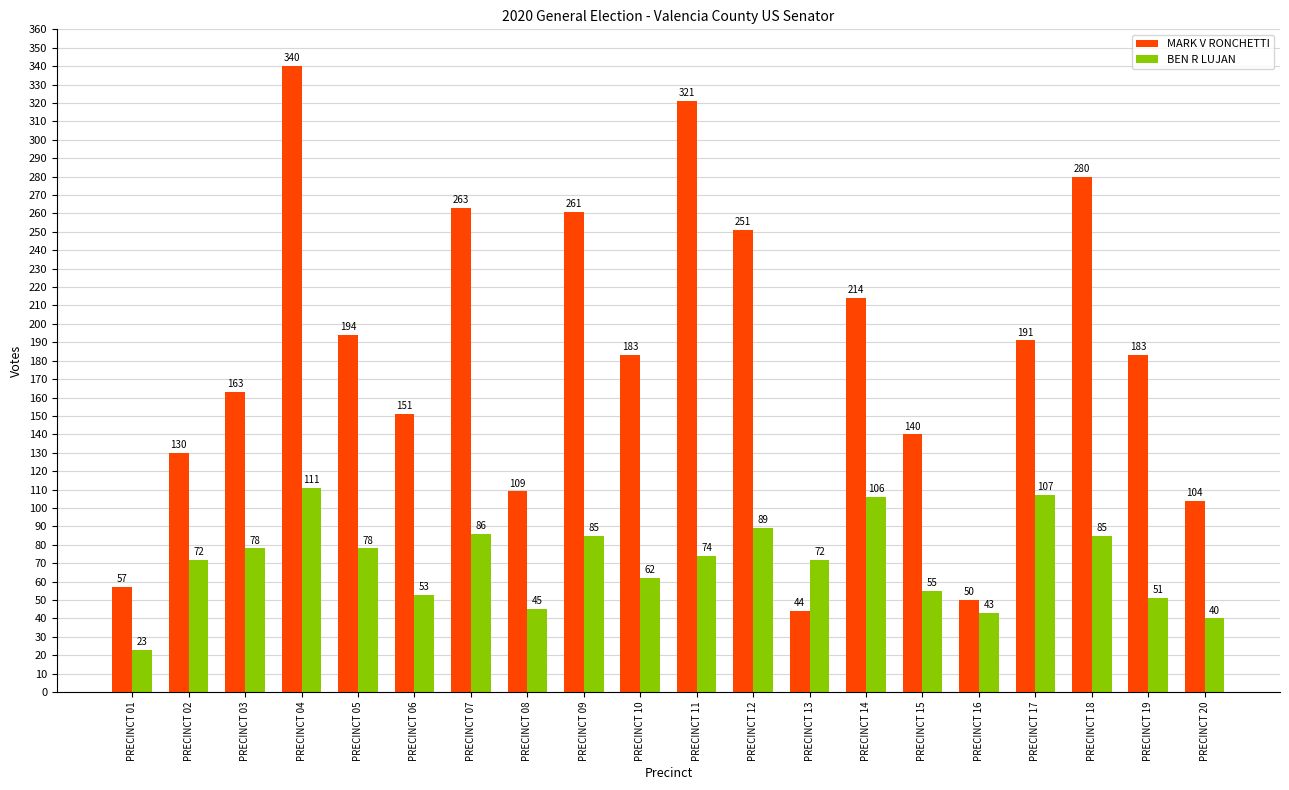

Between PRECINCT 07 and PRECINCT 18, which series saw the biggest shift?

MARK V RONCHETTI